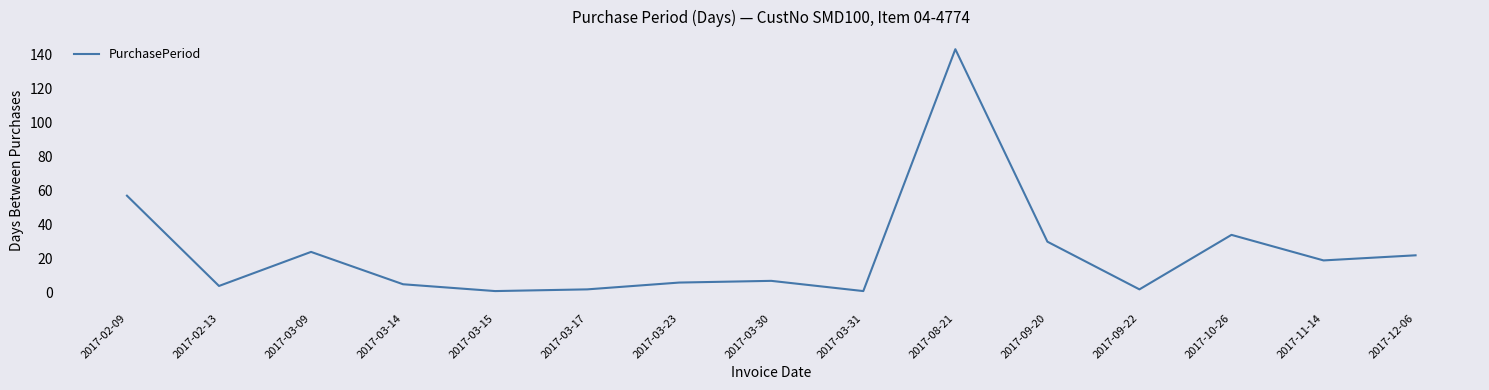

Which category has the highest value across all series?

2017-08-21